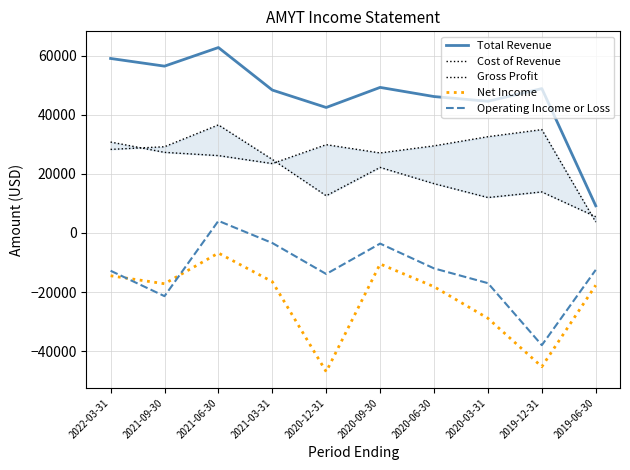

At which category is the sum across all series the highest?

2021-06-30